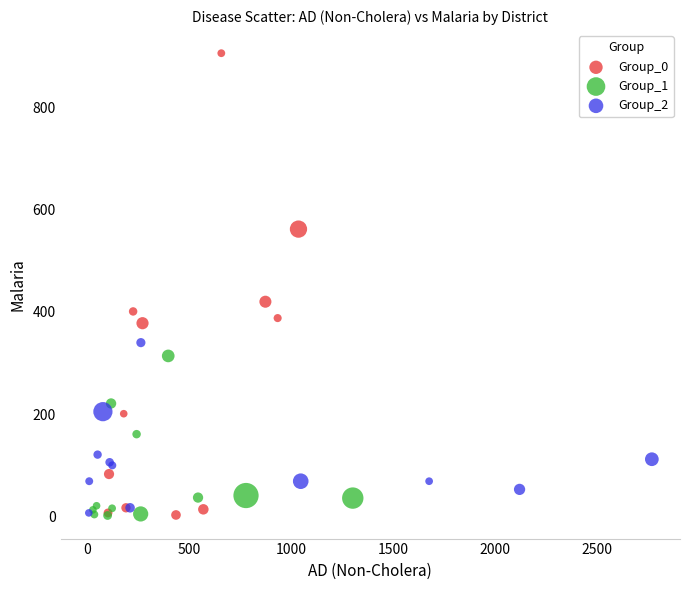

Which series contains the highest Y value?

Group_0